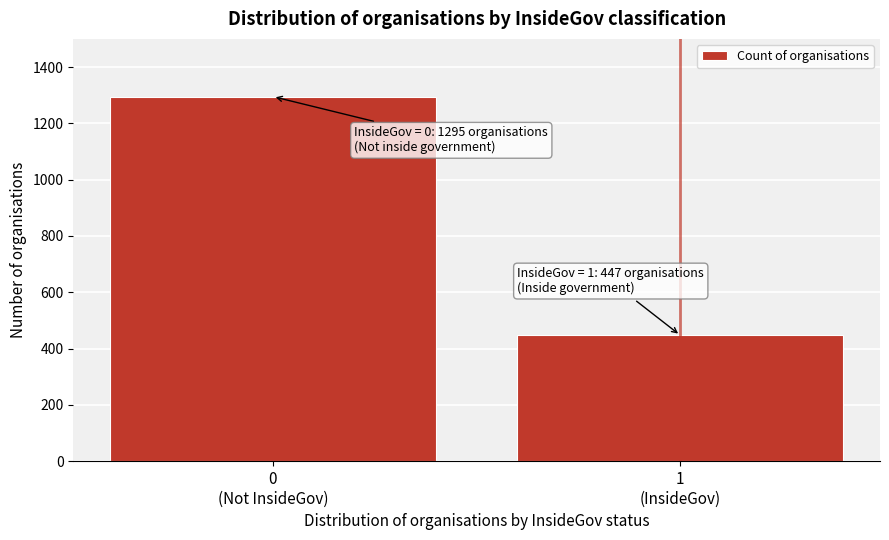

Reading right to left, what are all the values shown in this chart?

447	1295